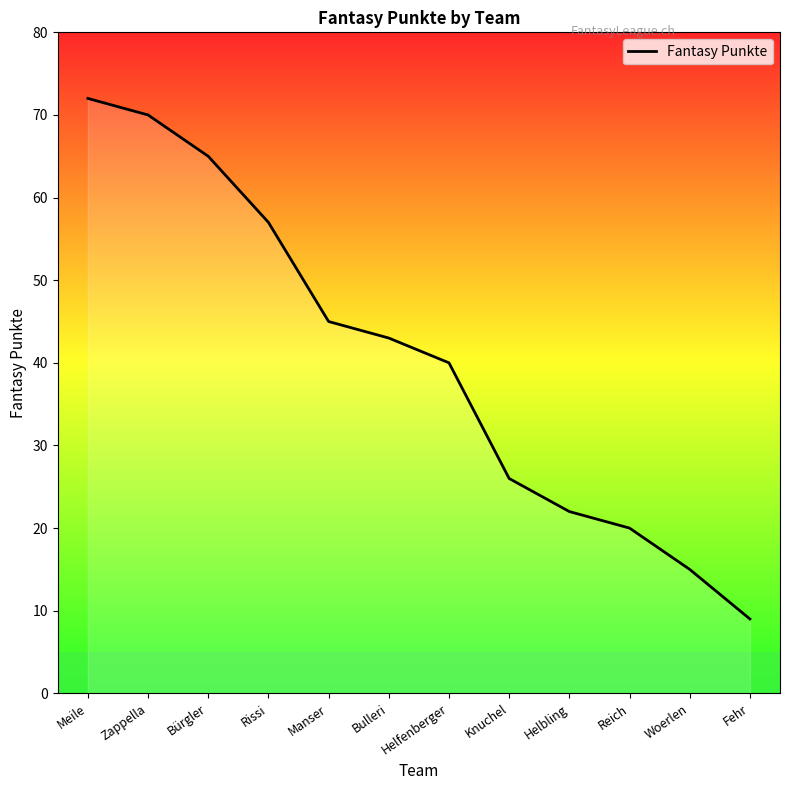

What position from the right is Bürgler?

10